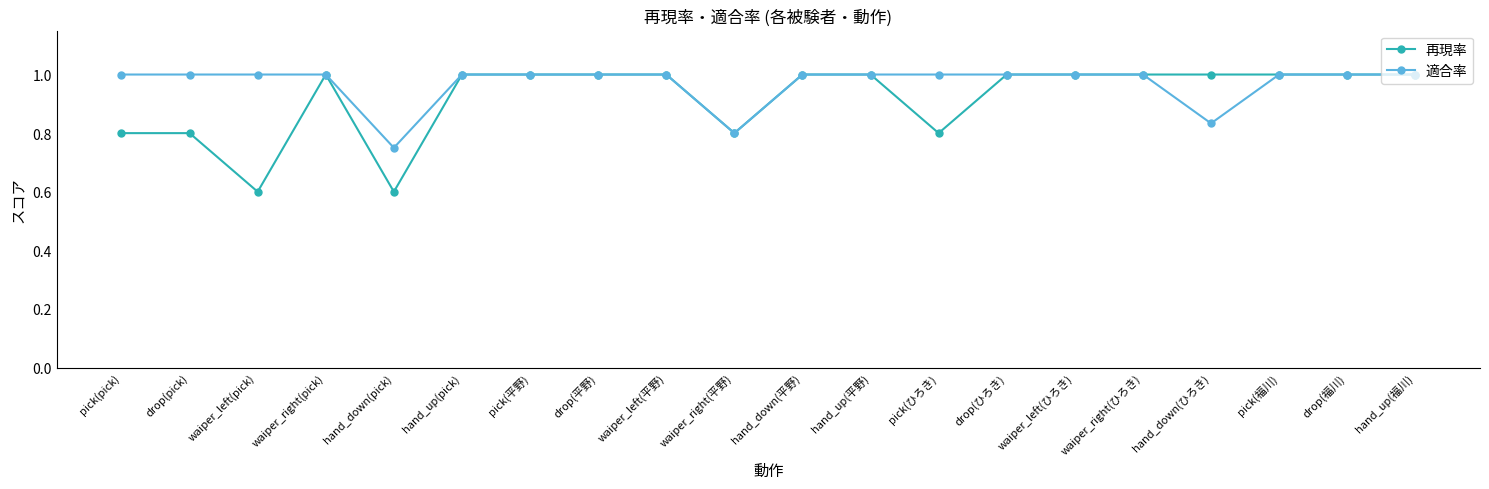

At how many categories does at least one series exceed 0?

20